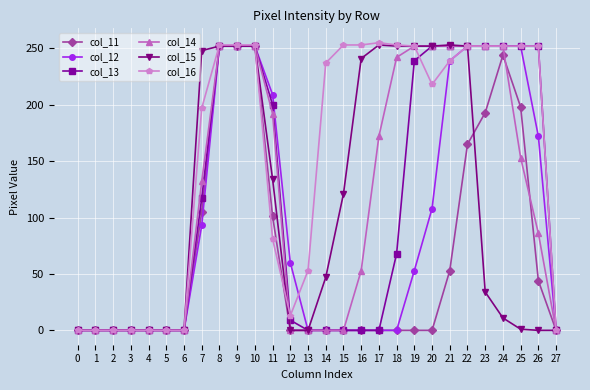

At which label is col_16 closest to 127?

11